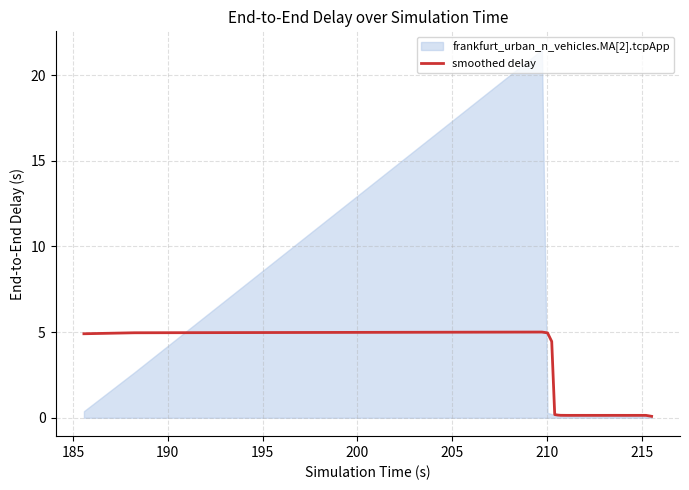

What is the highest value of the smoothed delay series?

5.0